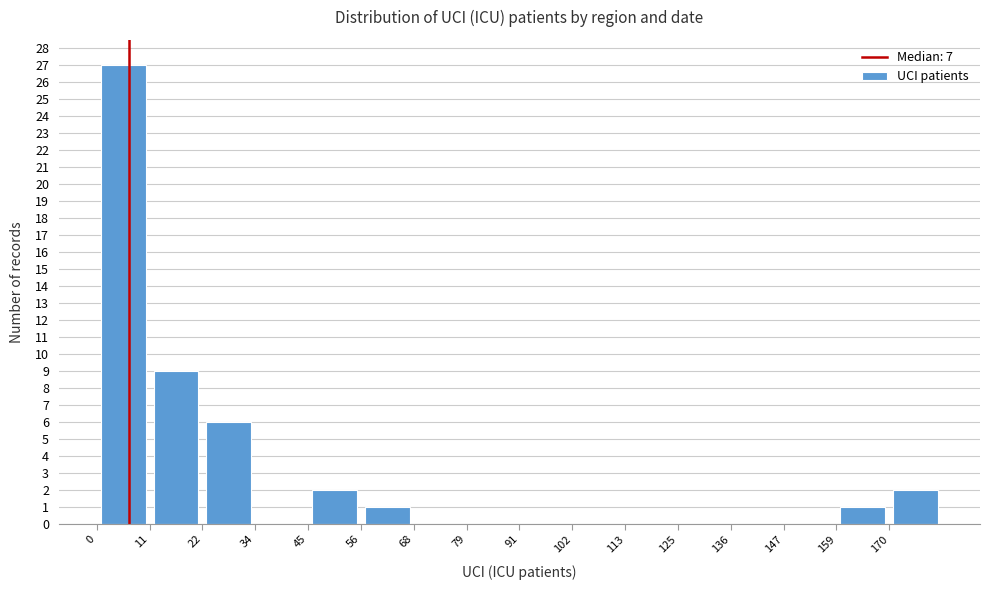

Reading left to right, list every bar in this chart as the range it spans on the x-axis followed by its height. Neither the bar edges nor the heights are printed on the chart, so give them approximately, as read against the axes.

0 to 12: 27
12 to 22: 9
22 to 34: 6
34 to 46: 0
46 to 56: 2
56 to 68: 1
68 to 80: 0
80 to 92: 0
92 to 102: 0
102 to 114: 0
114 to 126: 0
126 to 136: 0
136 to 148: 0
148 to 160: 0
160 to 170: 1
170 to 182: 2